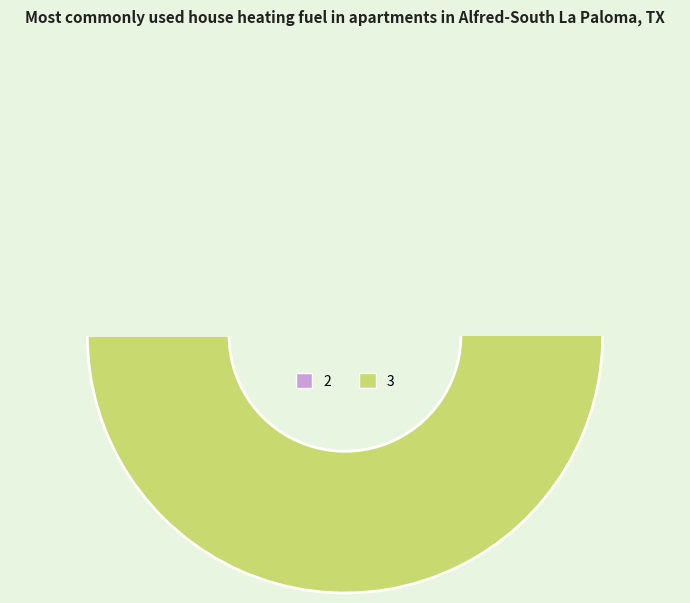

True or false: 3 accounts for 13% of the total.

False